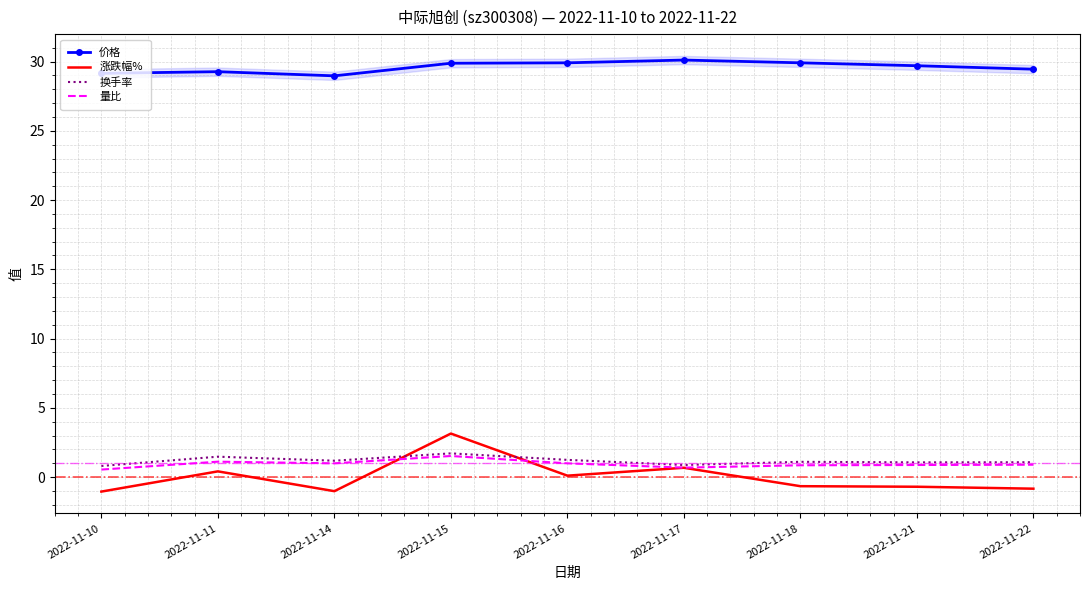

True or false: 涨跌幅% has more than 0 points higher than both neighbors.

True